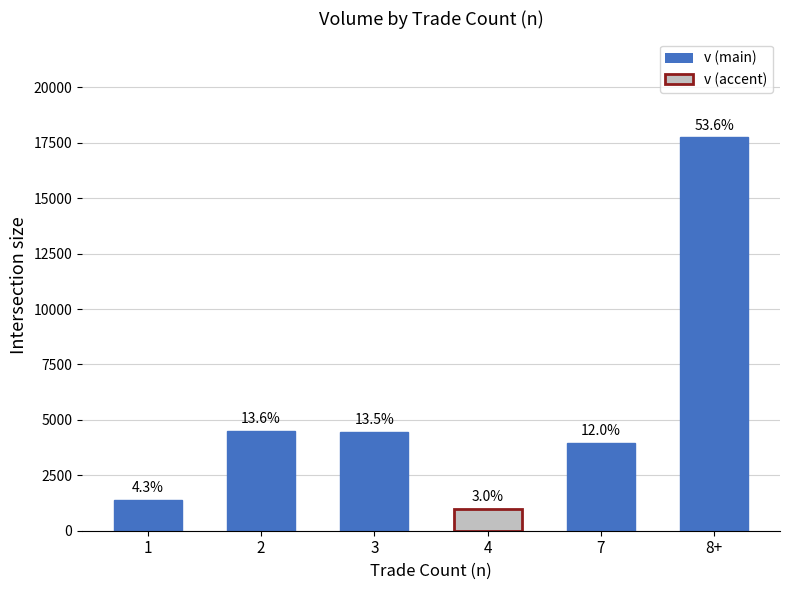

Which series has the widest spread of values?

v